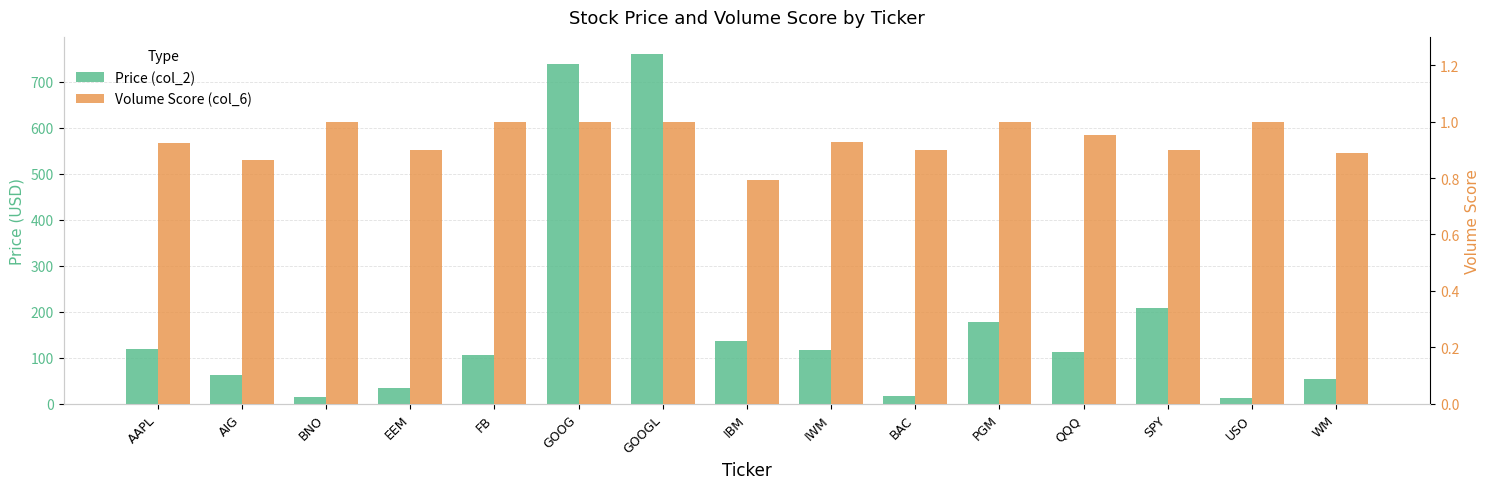

Rank the series at BAC from highest to lowest value.

Price (col_2), Volume Score (col_6)